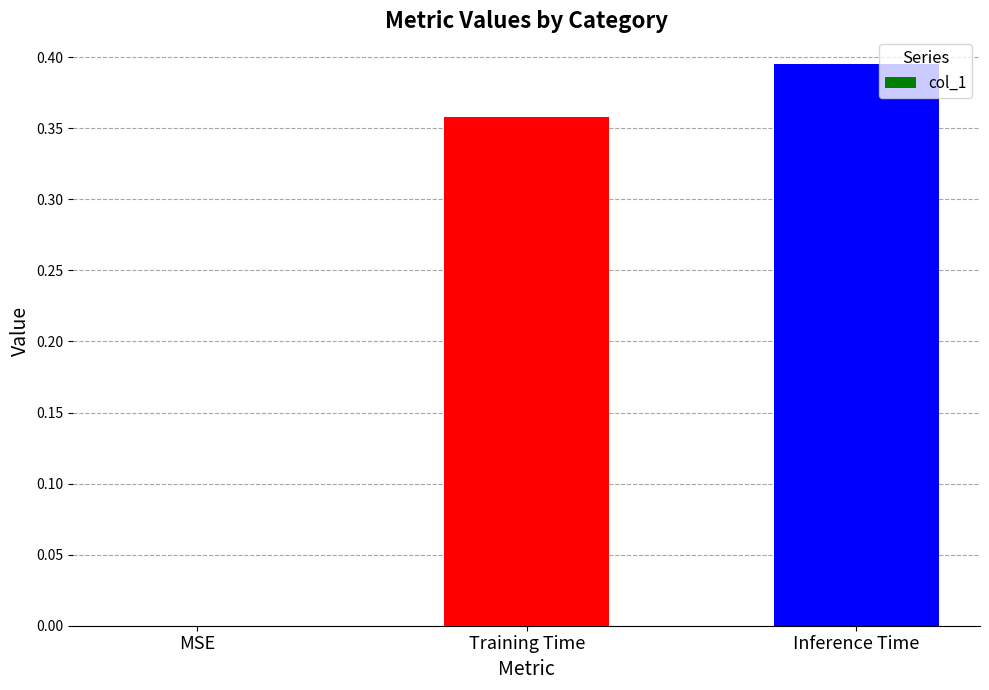

Where is the data nearest to the value 0?

MSE